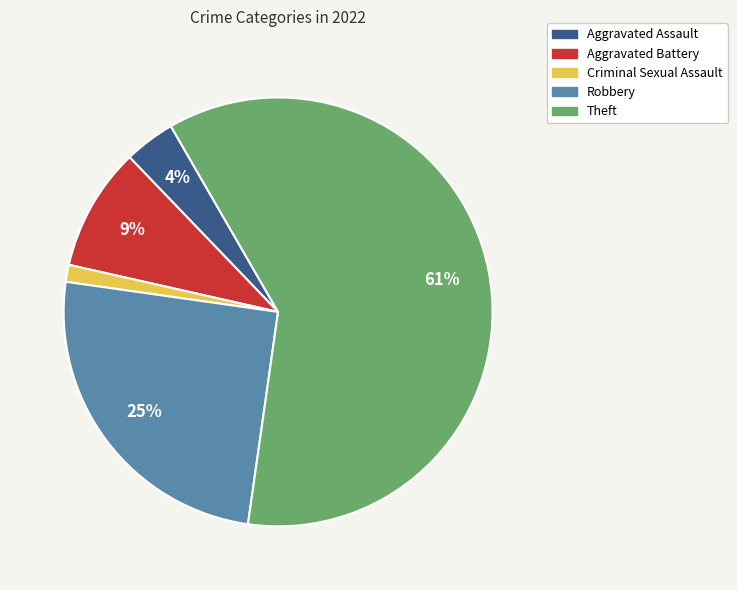

Rank the categories by value from highest to lowest.

Theft, Robbery, Aggravated Battery, Aggravated Assault, Criminal Sexual Assault